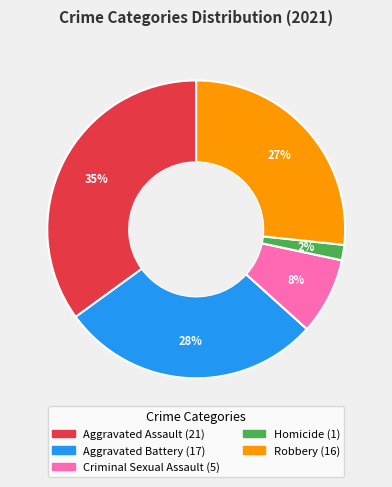

Does Aggravated Battery account for over 50% of the chart?

No